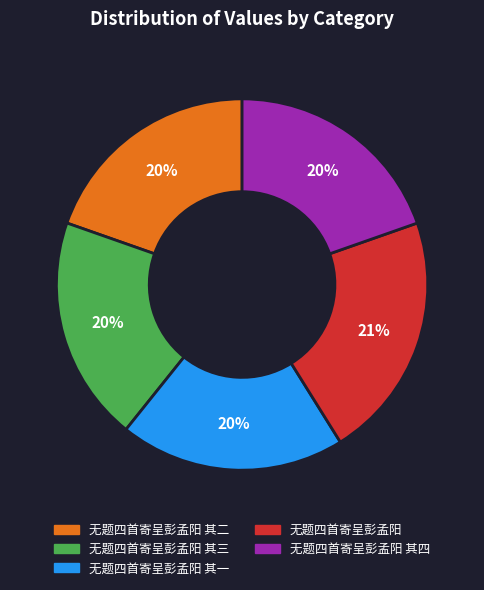

Which slice is the largest?

无题四首寄呈彭孟阳